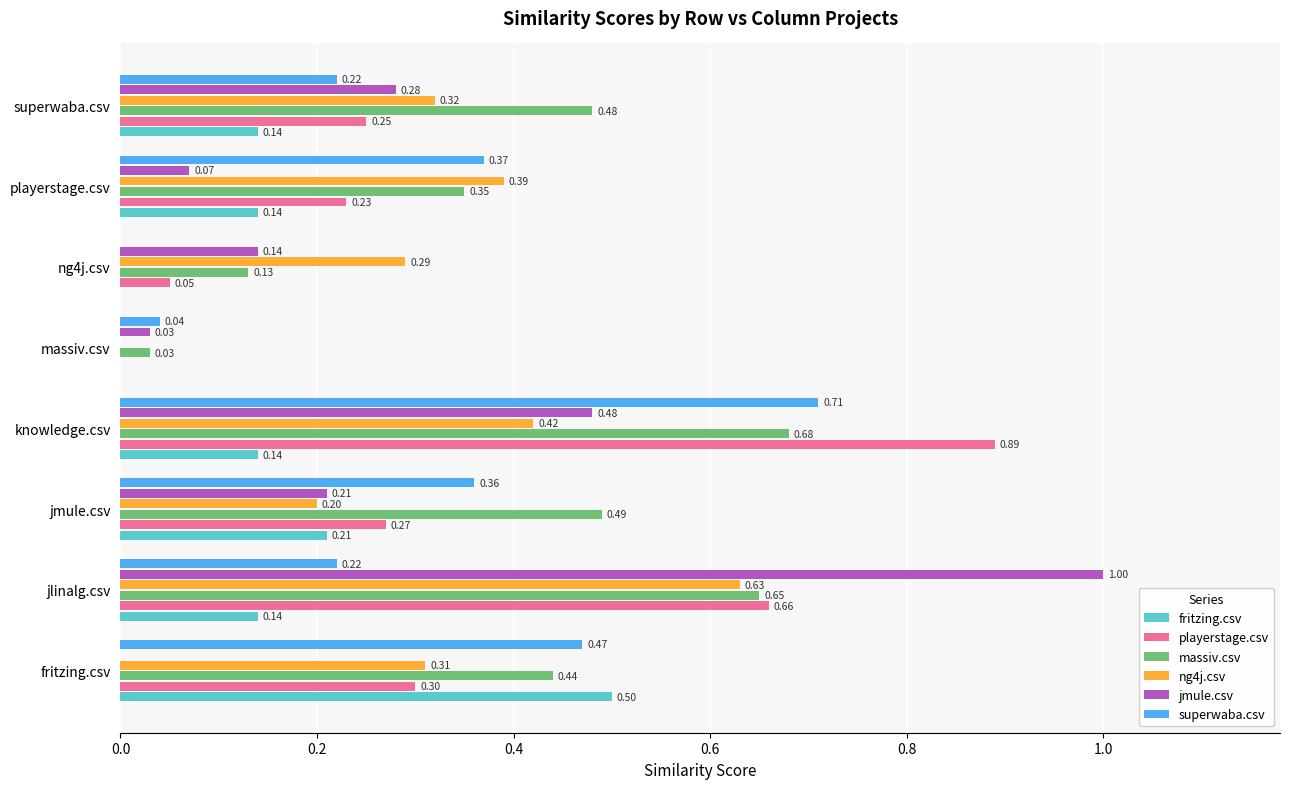

At which category is the sum across all series the highest?

knowledge.csv